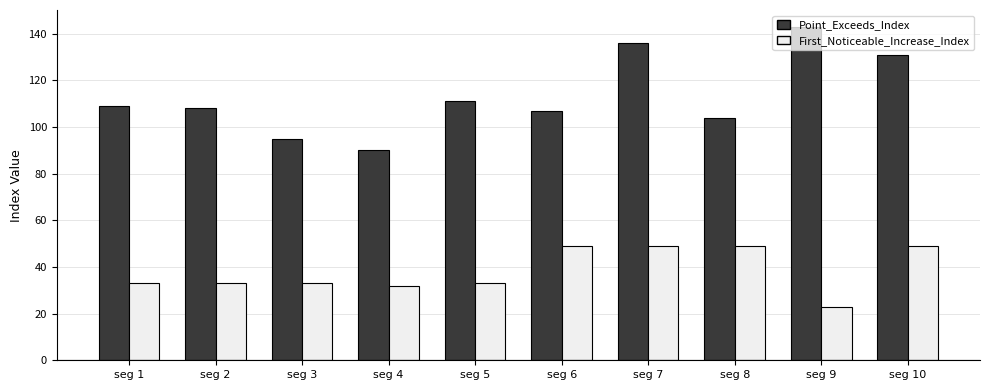

List the series in order of their overall mean, lowest first.

First_Noticeable_Increase_Index, Point_Exceeds_Index